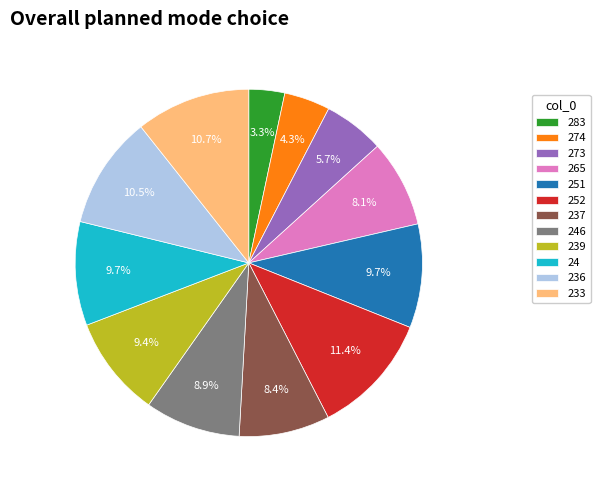

What is the ratio of the value at 236 to the value at 239?

1.1